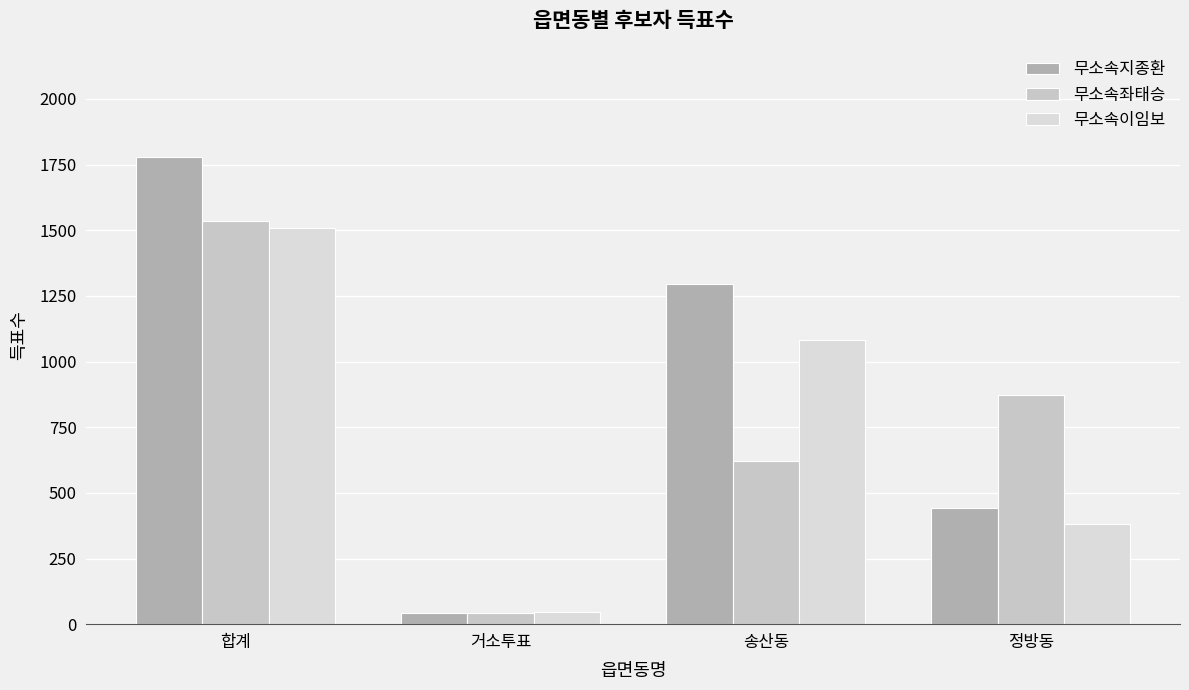

Are the bars grouped side by side (vs. stacked)?

Yes